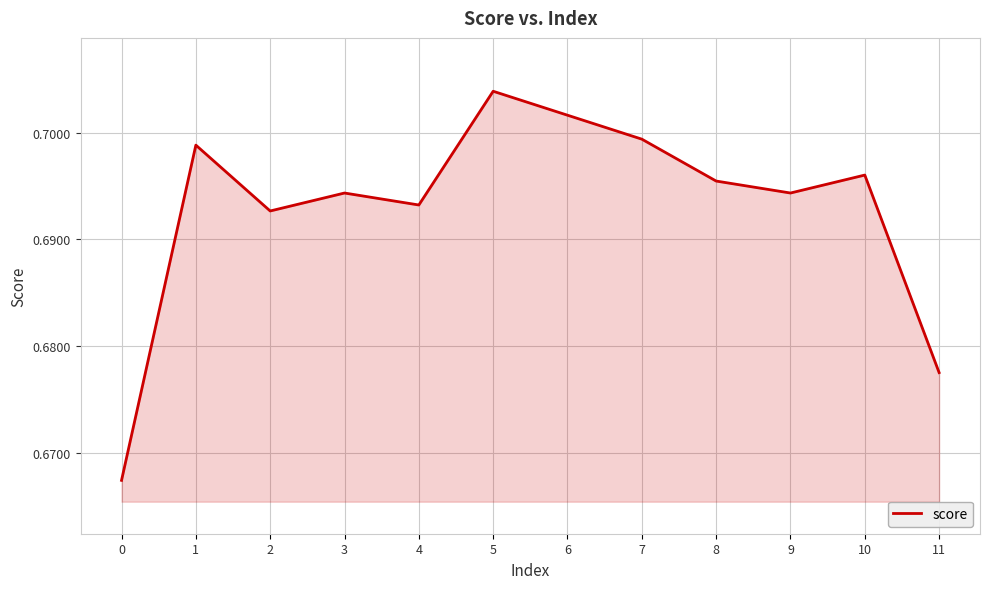

Between 4 and 6, which is larger?

6